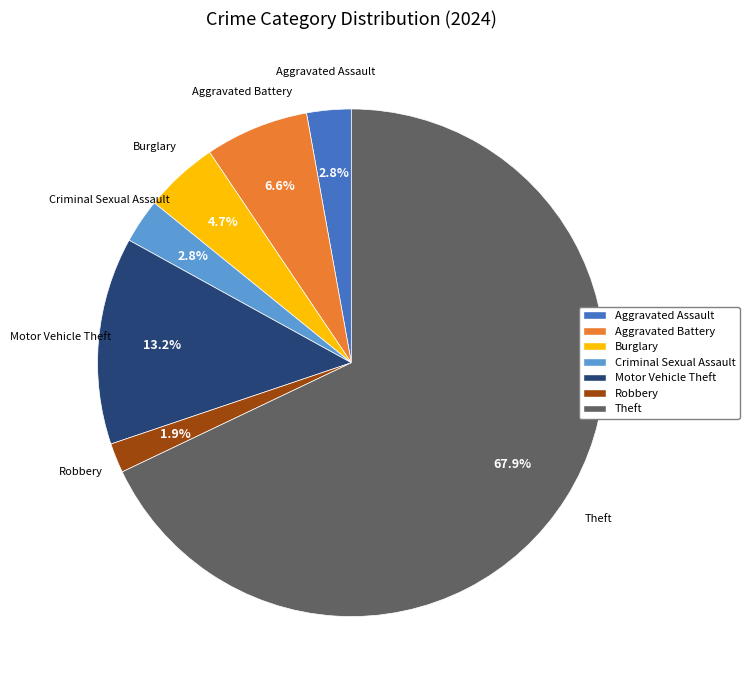

Does any single category account for the majority?

Yes